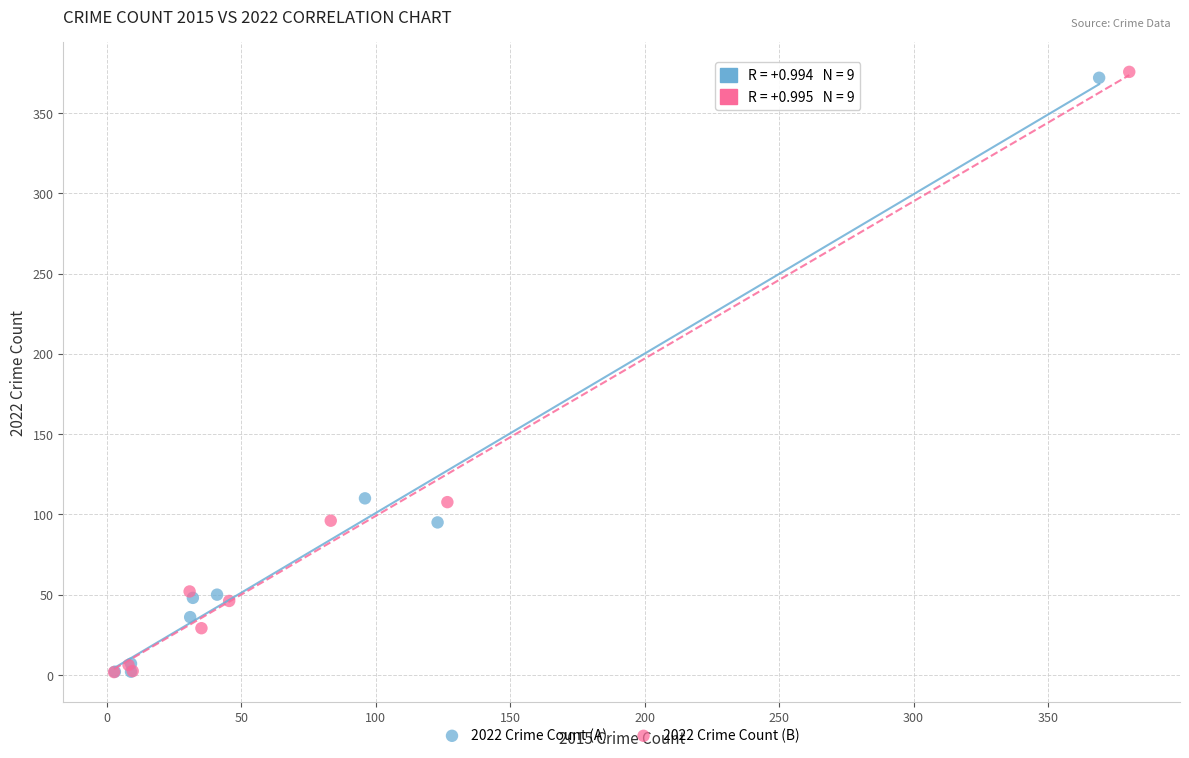

Which series has the largest Y range (max minus min)?

2022 Crime Count (B)